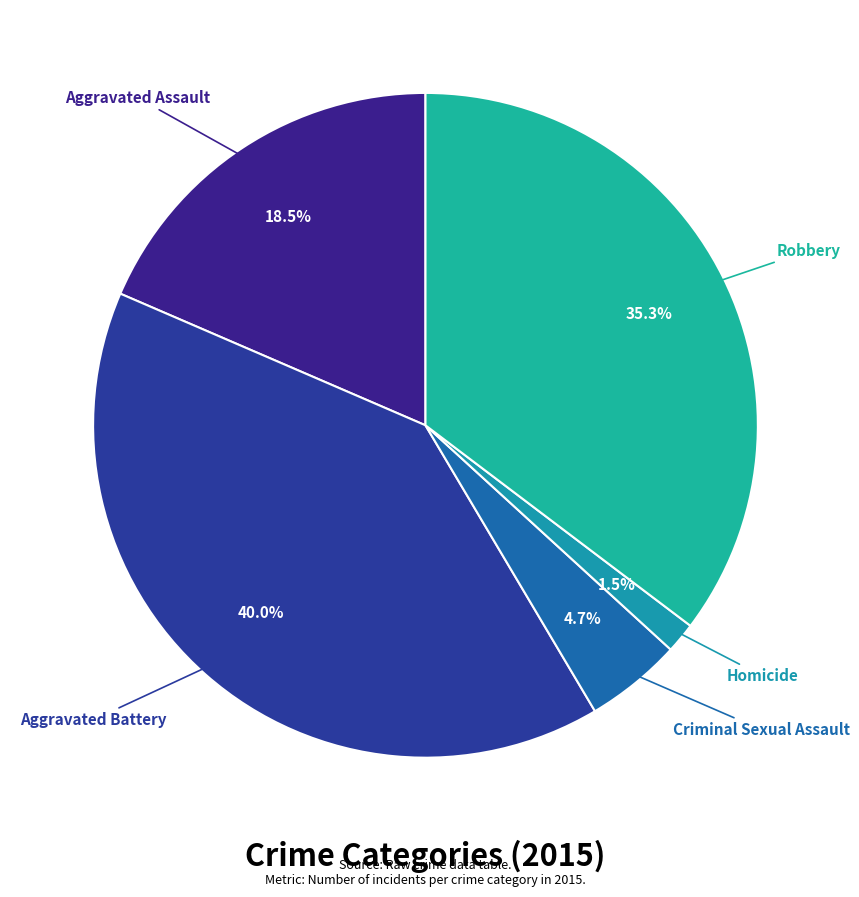

Combined, do Aggravated Assault and Homicide account for over 50%?

No